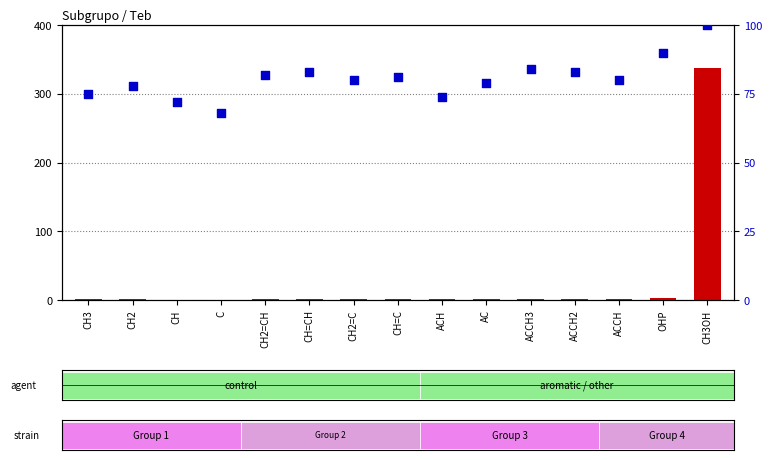

Which series reaches the minimum Y coordinate?

Teb